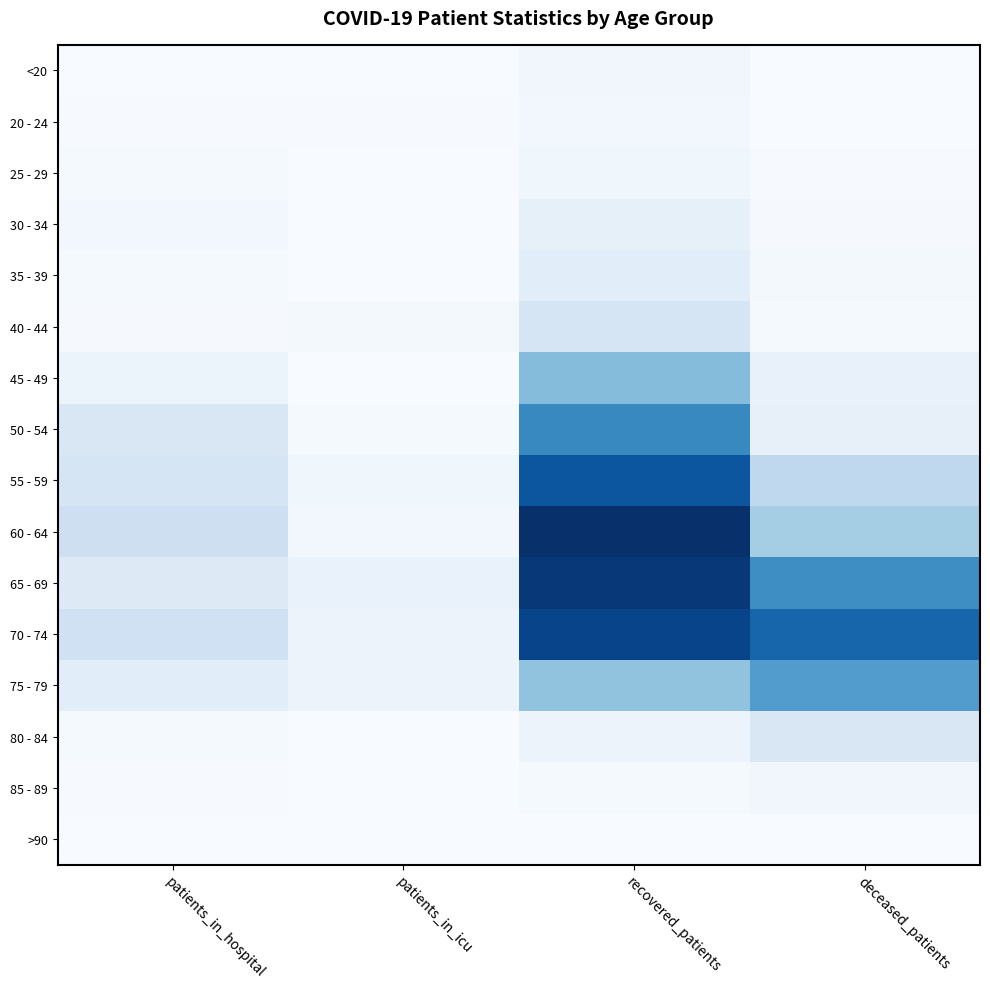

Between deceased_patients and recovered_patients, which is larger?

recovered_patients